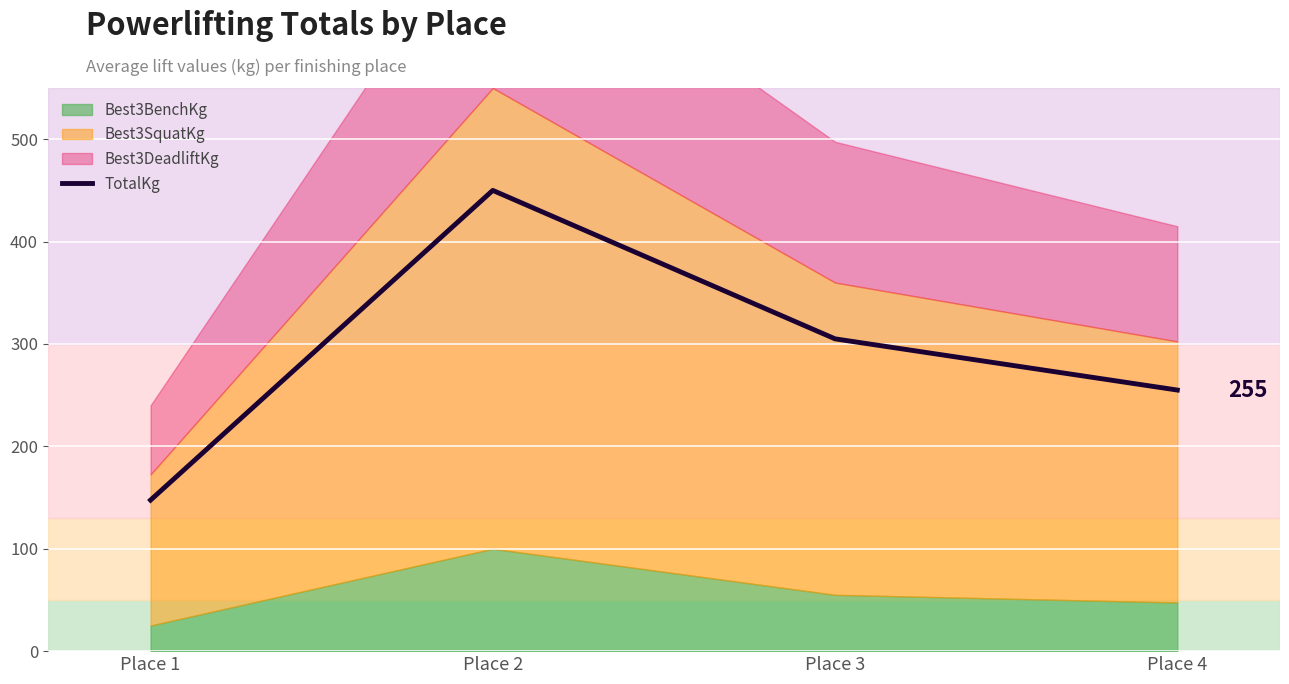

True or false: the data shows 147.5 at Place 1.

True